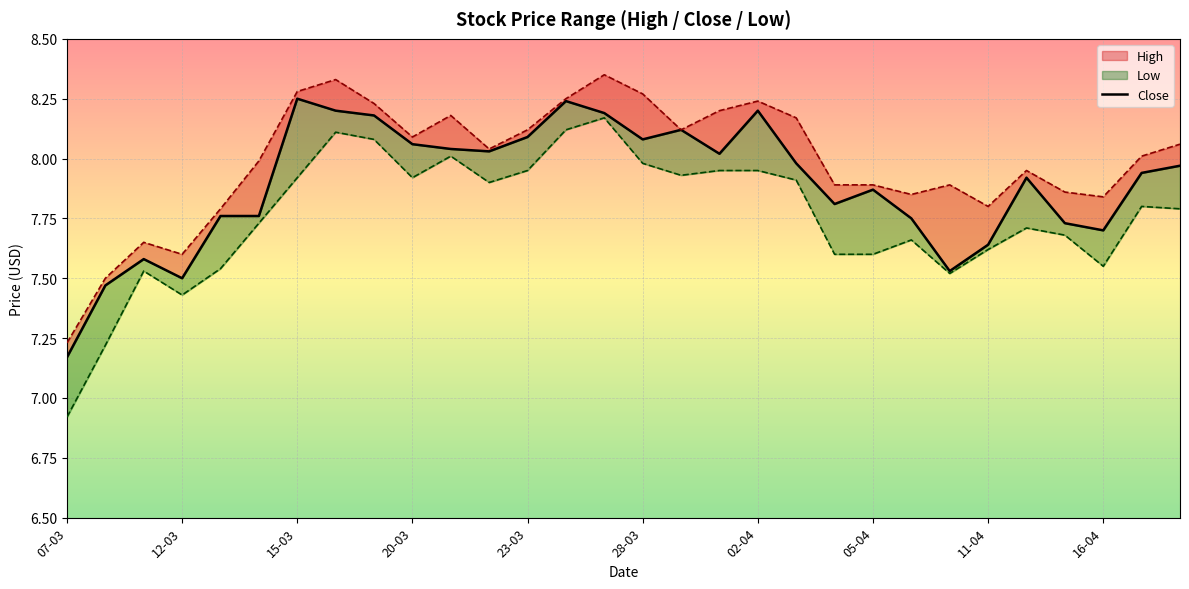

Is the value of Close at 20-03 greater than the value of Low at 29-03?

Yes